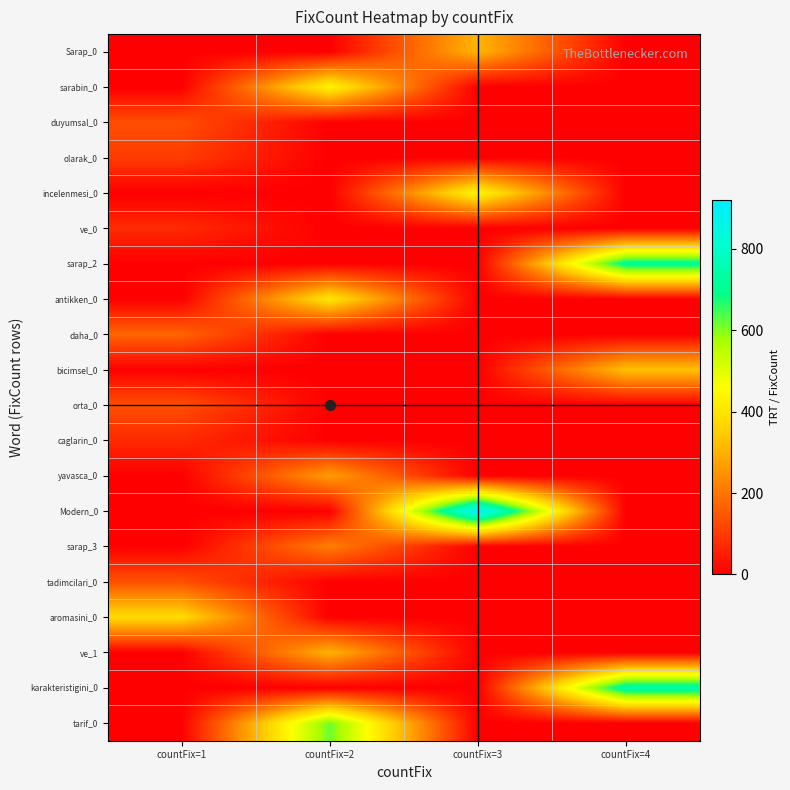

Reading left to right, what are all the values shown in this chart?

Sarap_0: countFix=1=0	countFix=2=0	countFix=3=307	countFix=4=0
sarabin_0: countFix=1=0	countFix=2=438	countFix=3=0	countFix=4=0
duyumsal_0: countFix=1=133	countFix=2=0	countFix=3=0	countFix=4=0
olarak_0: countFix=1=103	countFix=2=0	countFix=3=0	countFix=4=0
incelenmesi_0: countFix=1=0	countFix=2=0	countFix=3=446	countFix=4=0
ve_0: countFix=1=73	countFix=2=0	countFix=3=0	countFix=4=0
sarap_2: countFix=1=0	countFix=2=0	countFix=3=0	countFix=4=718
antikken_0: countFix=1=0	countFix=2=405	countFix=3=0	countFix=4=0
daha_0: countFix=1=171	countFix=2=0	countFix=3=0	countFix=4=0
bicimsel_0: countFix=1=0	countFix=2=0	countFix=3=0	countFix=4=328
orta_0: countFix=1=134	countFix=2=0	countFix=3=0	countFix=4=0
caglarin_0: countFix=1=71	countFix=2=0	countFix=3=0	countFix=4=0
yavasca_0: countFix=1=0	countFix=2=268	countFix=3=0	countFix=4=0
Modern_0: countFix=1=0	countFix=2=0	countFix=3=919	countFix=4=0
sarap_3: countFix=1=0	countFix=2=216	countFix=3=0	countFix=4=0
tadimcilari_0: countFix=1=136	countFix=2=0	countFix=3=0	countFix=4=0
aromasini_0: countFix=1=380	countFix=2=0	countFix=3=0	countFix=4=0
ve_1: countFix=1=0	countFix=2=304	countFix=3=0	countFix=4=0
karakteristigini_0: countFix=1=0	countFix=2=0	countFix=3=0	countFix=4=748
tarif_0: countFix=1=0	countFix=2=616	countFix=3=0	countFix=4=0